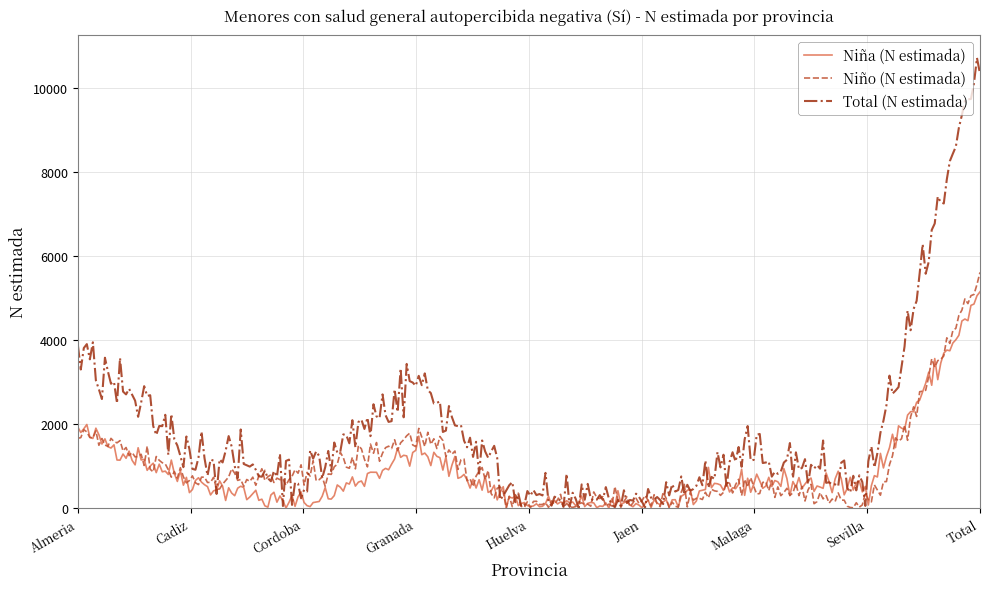

What is the difference between the maximum and minimum values in the Niño (N estimada) series?

5609.1